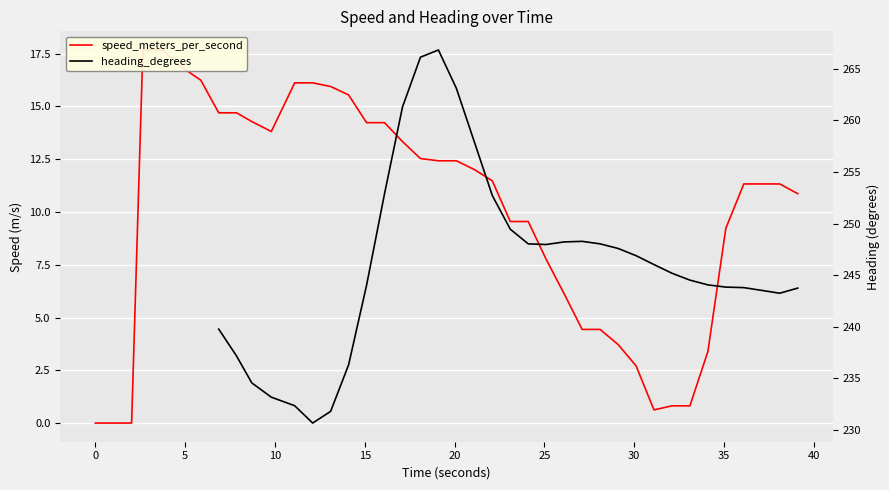

How many series are shown in this chart?

2